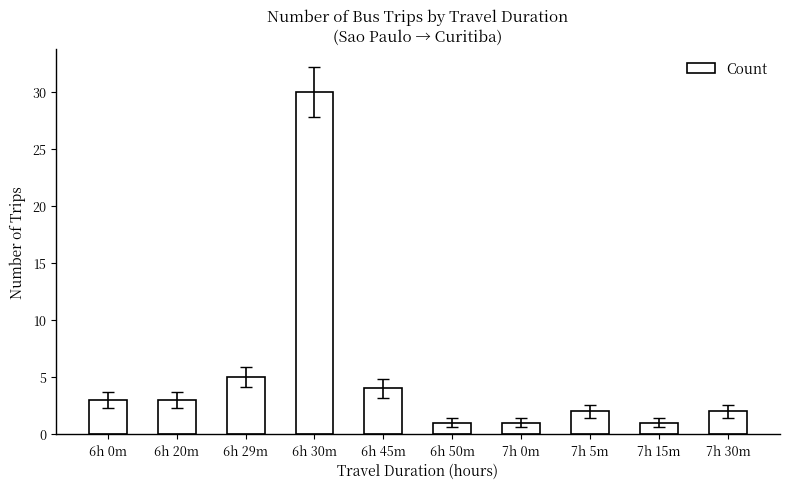

What is the label of the 5th bar from the right?

6h 50m